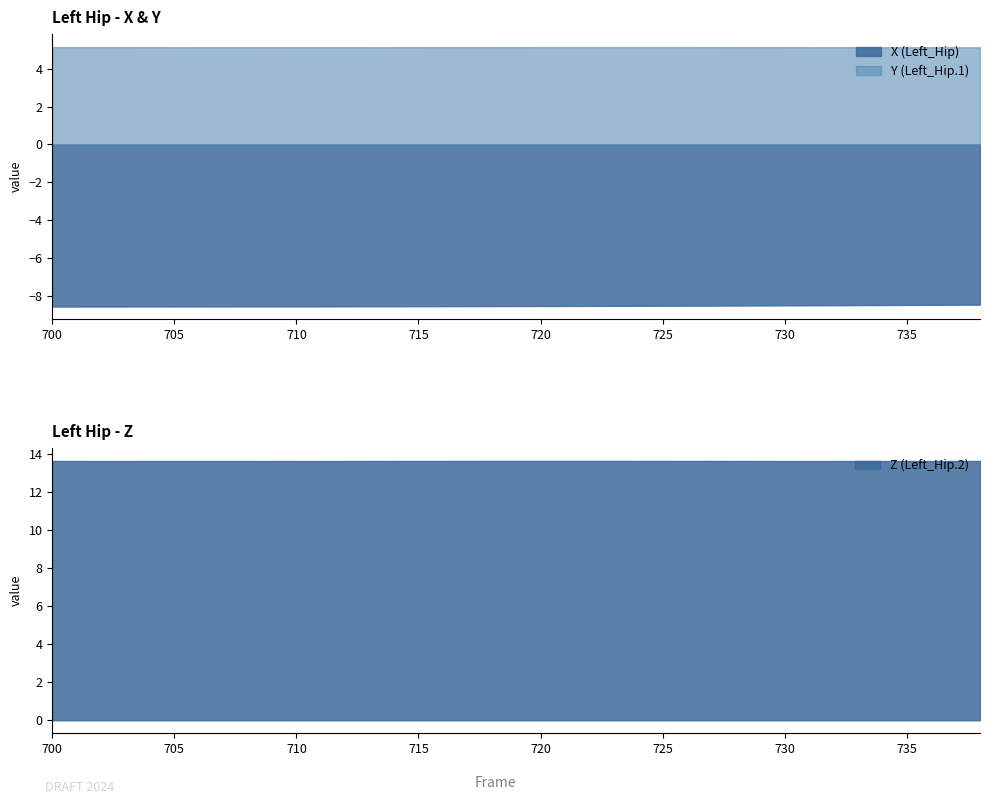

True or false: Y has a value of 5.1 at 708.

True